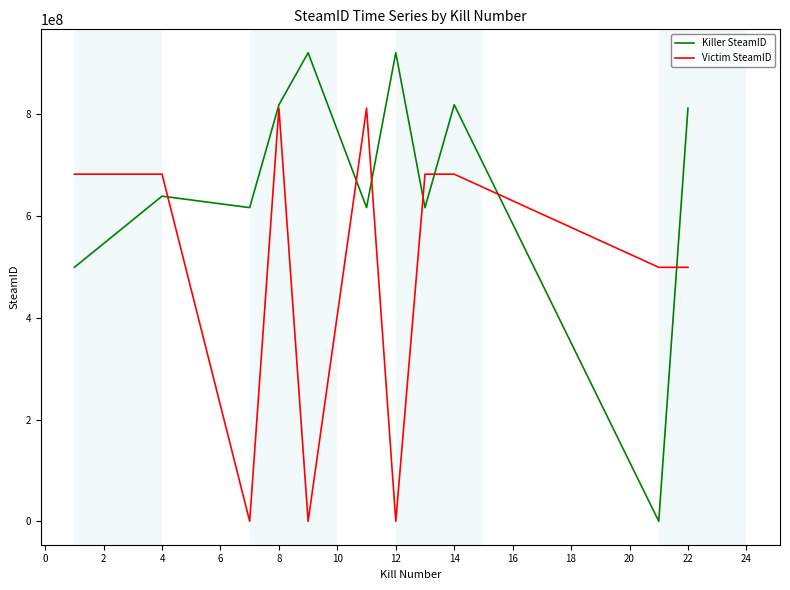

What are all the series names shown in the legend?

Killer SteamID, Victim SteamID